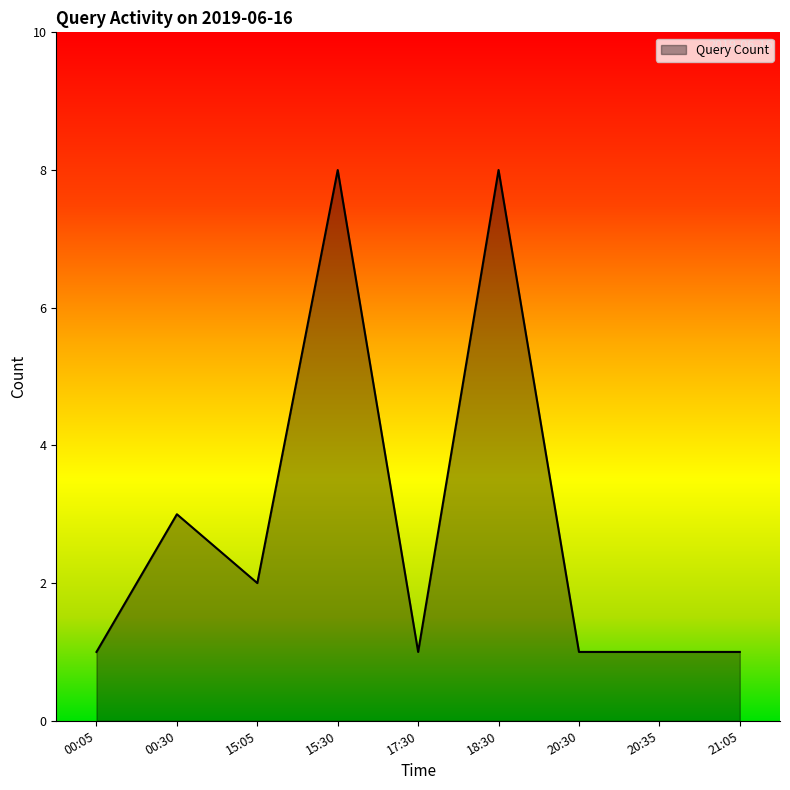

What is the sum of the values at 00:05 and 21:05?

2